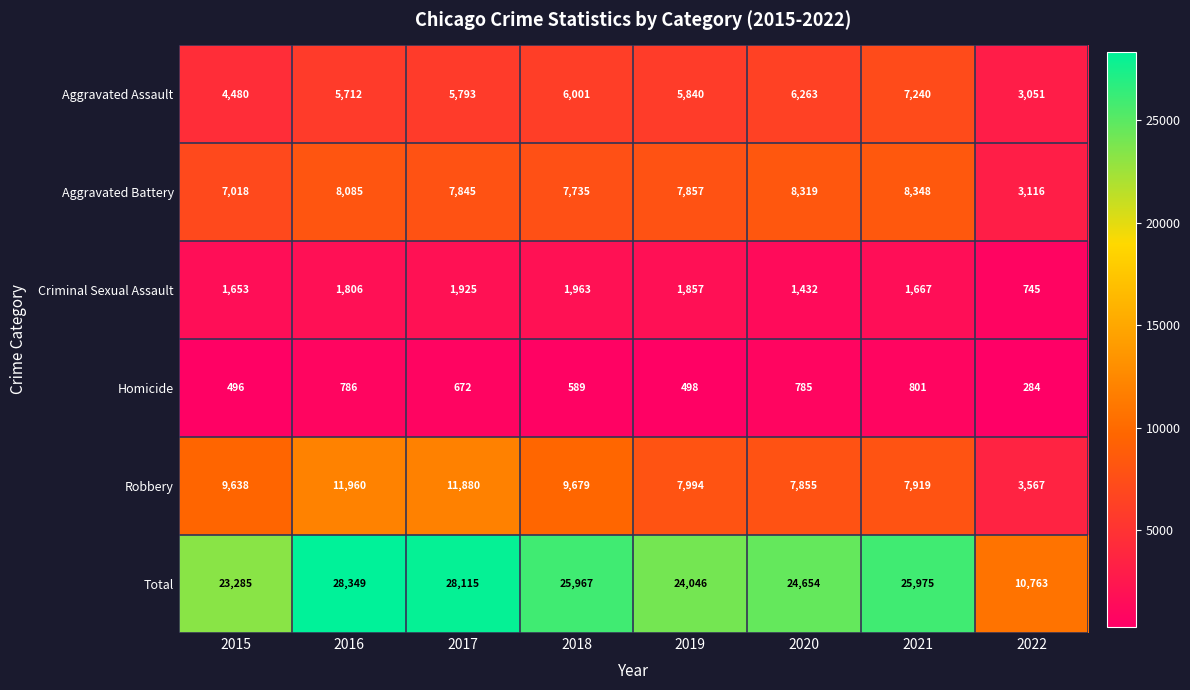

Rank the categories by Criminal Sexual Assault value from highest to lowest.

2018, 2017, 2019, 2016, 2021, 2015, 2020, 2022